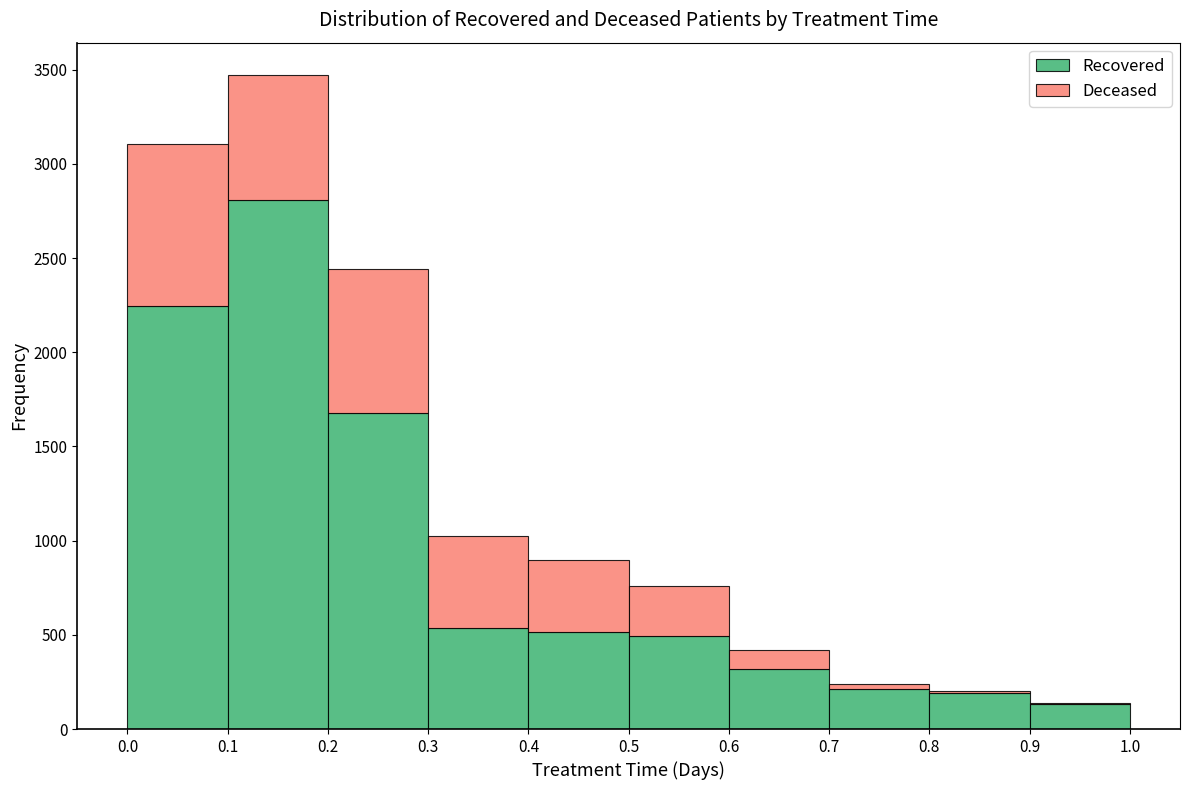

Reading left to right, transcribe this chart: for each stacked bar, give the range it covers on the x-axis and its total height. The values are not printed on the chart, so give them approximately, as read against the axis.

0.0 to 0.1: 3100
0.1 to 0.2: 3450
0.2 to 0.3: 2450
0.3 to 0.4: 1000
0.4 to 0.5: 900
0.5 to 0.6: 750
0.6 to 0.7: 400
0.7 to 0.8: 250
0.8 to 0.9: 200
0.9 to 1.0: 150